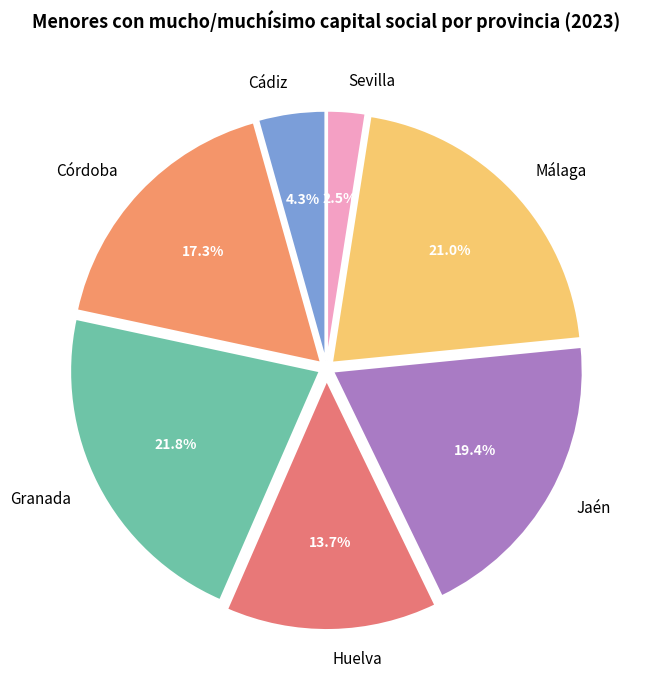

Between Málaga and Jaén, which is larger?

Málaga